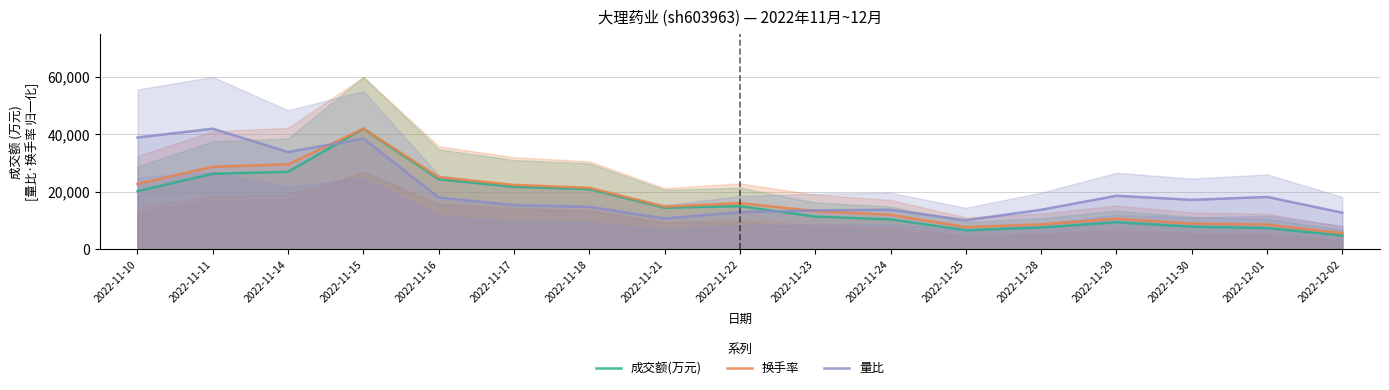

At which label does 换手率 first exceed 14896?

2022-11-10